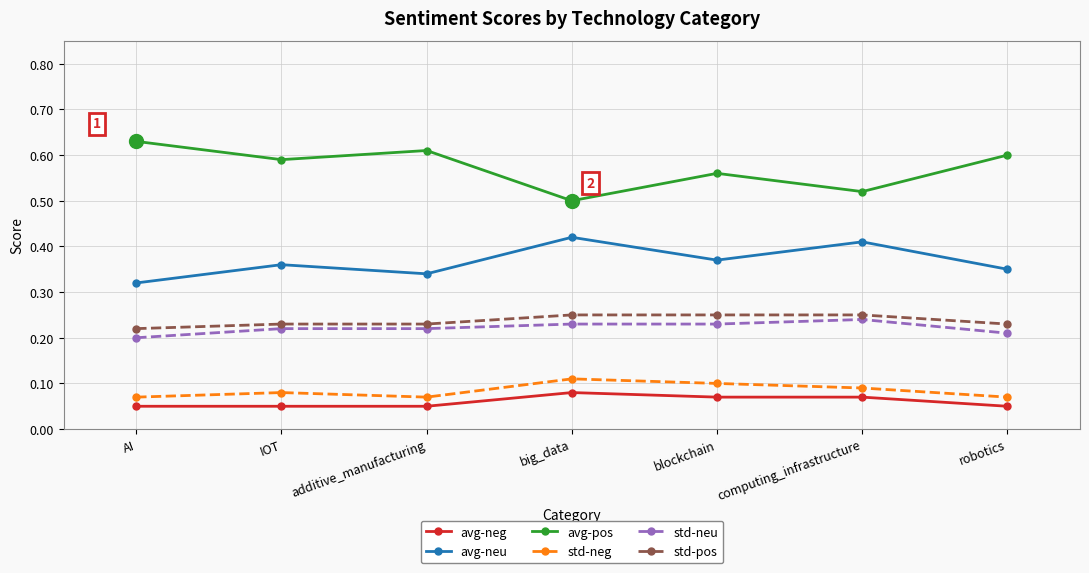

What is the total value across all series at computing_infrastructure?

1.6